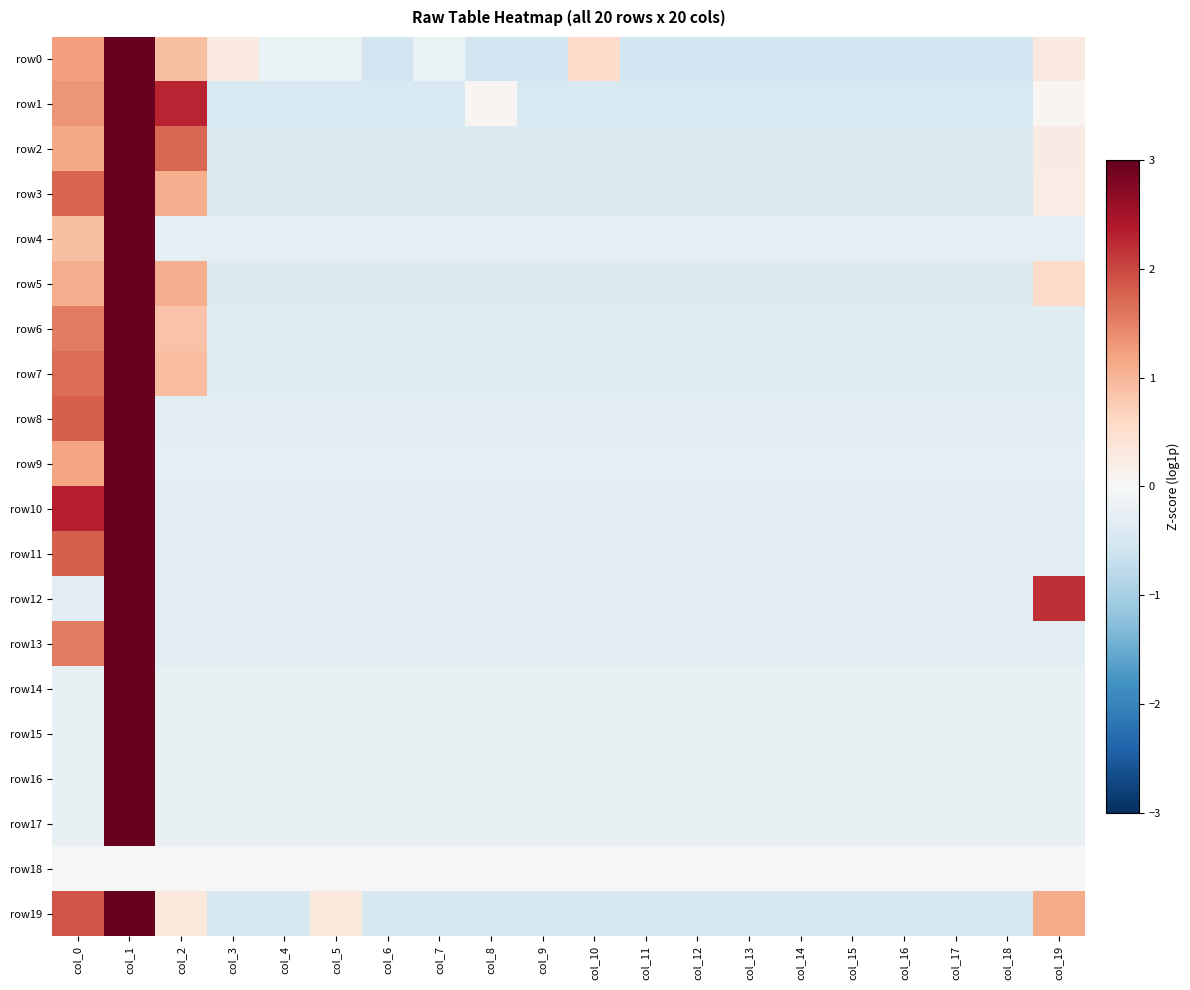

Reading left to right, transcribe all the data shown in this chart.

row0: col_0=1.2	col_1=3.7	col_2=0.9	col_3=0.3	col_4=-0.2	col_5=-0.2	col_6=-0.6	col_7=-0.2	col_8=-0.6	col_9=-0.6	col_10=0.6	col_11=-0.6	col_12=-0.6	col_13=-0.6	col_14=-0.6	col_15=-0.6	col_16=-0.6	col_17=-0.6	col_18=-0.6	col_19=0.3
row1: col_0=1.3	col_1=3.1	col_2=2.3	col_3=-0.5	col_4=-0.5	col_5=-0.5	col_6=-0.5	col_7=-0.5	col_8=0.1	col_9=-0.5	col_10=-0.5	col_11=-0.5	col_12=-0.5	col_13=-0.5	col_14=-0.5	col_15=-0.5	col_16=-0.5	col_17=-0.5	col_18=-0.5	col_19=0.1
row2: col_0=1.1	col_1=3.6	col_2=1.7	col_3=-0.4	col_4=-0.4	col_5=-0.4	col_6=-0.4	col_7=-0.4	col_8=-0.4	col_9=-0.4	col_10=-0.4	col_11=-0.4	col_12=-0.4	col_13=-0.4	col_14=-0.4	col_15=-0.4	col_16=-0.4	col_17=-0.4	col_18=-0.4	col_19=0.3
row3: col_0=1.7	col_1=3.6	col_2=1.1	col_3=-0.4	col_4=-0.4	col_5=-0.4	col_6=-0.4	col_7=-0.4	col_8=-0.4	col_9=-0.4	col_10=-0.4	col_11=-0.4	col_12=-0.4	col_13=-0.4	col_14=-0.4	col_15=-0.4	col_16=-0.4	col_17=-0.4	col_18=-0.4	col_19=0.2
row4: col_0=0.9	col_1=4.2	col_2=-0.3	col_3=-0.3	col_4=-0.3	col_5=-0.3	col_6=-0.3	col_7=-0.3	col_8=-0.3	col_9=-0.3	col_10=-0.3	col_11=-0.3	col_12=-0.3	col_13=-0.3	col_14=-0.3	col_15=-0.3	col_16=-0.3	col_17=-0.3	col_18=-0.3	col_19=-0.3
row5: col_0=1.1	col_1=3.8	col_2=1.1	col_3=-0.4	col_4=-0.4	col_5=-0.4	col_6=-0.4	col_7=-0.4	col_8=-0.4	col_9=-0.4	col_10=-0.4	col_11=-0.4	col_12=-0.4	col_13=-0.4	col_14=-0.4	col_15=-0.4	col_16=-0.4	col_17=-0.4	col_18=-0.4	col_19=0.5
row6: col_0=1.6	col_1=3.8	col_2=0.8	col_3=-0.4	col_4=-0.4	col_5=-0.4	col_6=-0.4	col_7=-0.4	col_8=-0.4	col_9=-0.4	col_10=-0.4	col_11=-0.4	col_12=-0.4	col_13=-0.4	col_14=-0.4	col_15=-0.4	col_16=-0.4	col_17=-0.4	col_18=-0.4	col_19=-0.4
row7: col_0=1.7	col_1=3.7	col_2=0.9	col_3=-0.4	col_4=-0.4	col_5=-0.4	col_6=-0.4	col_7=-0.4	col_8=-0.4	col_9=-0.4	col_10=-0.4	col_11=-0.4	col_12=-0.4	col_13=-0.4	col_14=-0.4	col_15=-0.4	col_16=-0.4	col_17=-0.4	col_18=-0.4	col_19=-0.4
row8: col_0=1.8	col_1=3.9	col_2=-0.3	col_3=-0.3	col_4=-0.3	col_5=-0.3	col_6=-0.3	col_7=-0.3	col_8=-0.3	col_9=-0.3	col_10=-0.3	col_11=-0.3	col_12=-0.3	col_13=-0.3	col_14=-0.3	col_15=-0.3	col_16=-0.3	col_17=-0.3	col_18=-0.3	col_19=-0.3
row9: col_0=1.2	col_1=4.1	col_2=-0.3	col_3=-0.3	col_4=-0.3	col_5=-0.3	col_6=-0.3	col_7=-0.3	col_8=-0.3	col_9=-0.3	col_10=-0.3	col_11=-0.3	col_12=-0.3	col_13=-0.3	col_14=-0.3	col_15=-0.3	col_16=-0.3	col_17=-0.3	col_18=-0.3	col_19=-0.3
row10: col_0=2.3	col_1=3.6	col_2=-0.3	col_3=-0.3	col_4=-0.3	col_5=-0.3	col_6=-0.3	col_7=-0.3	col_8=-0.3	col_9=-0.3	col_10=-0.3	col_11=-0.3	col_12=-0.3	col_13=-0.3	col_14=-0.3	col_15=-0.3	col_16=-0.3	col_17=-0.3	col_18=-0.3	col_19=-0.3
row11: col_0=1.8	col_1=3.9	col_2=-0.3	col_3=-0.3	col_4=-0.3	col_5=-0.3	col_6=-0.3	col_7=-0.3	col_8=-0.3	col_9=-0.3	col_10=-0.3	col_11=-0.3	col_12=-0.3	col_13=-0.3	col_14=-0.3	col_15=-0.3	col_16=-0.3	col_17=-0.3	col_18=-0.3	col_19=-0.3
row12: col_0=-0.3	col_1=3.7	col_2=-0.3	col_3=-0.3	col_4=-0.3	col_5=-0.3	col_6=-0.3	col_7=-0.3	col_8=-0.3	col_9=-0.3	col_10=-0.3	col_11=-0.3	col_12=-0.3	col_13=-0.3	col_14=-0.3	col_15=-0.3	col_16=-0.3	col_17=-0.3	col_18=-0.3	col_19=2.2
row13: col_0=1.5	col_1=4.0	col_2=-0.3	col_3=-0.3	col_4=-0.3	col_5=-0.3	col_6=-0.3	col_7=-0.3	col_8=-0.3	col_9=-0.3	col_10=-0.3	col_11=-0.3	col_12=-0.3	col_13=-0.3	col_14=-0.3	col_15=-0.3	col_16=-0.3	col_17=-0.3	col_18=-0.3	col_19=-0.3
row14: col_0=-0.2	col_1=4.4	col_2=-0.2	col_3=-0.2	col_4=-0.2	col_5=-0.2	col_6=-0.2	col_7=-0.2	col_8=-0.2	col_9=-0.2	col_10=-0.2	col_11=-0.2	col_12=-0.2	col_13=-0.2	col_14=-0.2	col_15=-0.2	col_16=-0.2	col_17=-0.2	col_18=-0.2	col_19=-0.2
row15: col_0=-0.2	col_1=4.4	col_2=-0.2	col_3=-0.2	col_4=-0.2	col_5=-0.2	col_6=-0.2	col_7=-0.2	col_8=-0.2	col_9=-0.2	col_10=-0.2	col_11=-0.2	col_12=-0.2	col_13=-0.2	col_14=-0.2	col_15=-0.2	col_16=-0.2	col_17=-0.2	col_18=-0.2	col_19=-0.2
row16: col_0=-0.2	col_1=4.4	col_2=-0.2	col_3=-0.2	col_4=-0.2	col_5=-0.2	col_6=-0.2	col_7=-0.2	col_8=-0.2	col_9=-0.2	col_10=-0.2	col_11=-0.2	col_12=-0.2	col_13=-0.2	col_14=-0.2	col_15=-0.2	col_16=-0.2	col_17=-0.2	col_18=-0.2	col_19=-0.2
row17: col_0=-0.2	col_1=4.4	col_2=-0.2	col_3=-0.2	col_4=-0.2	col_5=-0.2	col_6=-0.2	col_7=-0.2	col_8=-0.2	col_9=-0.2	col_10=-0.2	col_11=-0.2	col_12=-0.2	col_13=-0.2	col_14=-0.2	col_15=-0.2	col_16=-0.2	col_17=-0.2	col_18=-0.2	col_19=-0.2
row18: col_0=0.0	col_1=0.0	col_2=0.0	col_3=0.0	col_4=0.0	col_5=0.0	col_6=0.0	col_7=0.0	col_8=0.0	col_9=0.0	col_10=0.0	col_11=0.0	col_12=0.0	col_13=0.0	col_14=0.0	col_15=0.0	col_16=0.0	col_17=0.0	col_18=0.0	col_19=0.0
row19: col_0=1.9	col_1=3.4	col_2=0.3	col_3=-0.5	col_4=-0.5	col_5=0.3	col_6=-0.5	col_7=-0.5	col_8=-0.5	col_9=-0.5	col_10=-0.5	col_11=-0.5	col_12=-0.5	col_13=-0.5	col_14=-0.5	col_15=-0.5	col_16=-0.5	col_17=-0.5	col_18=-0.5	col_19=1.1